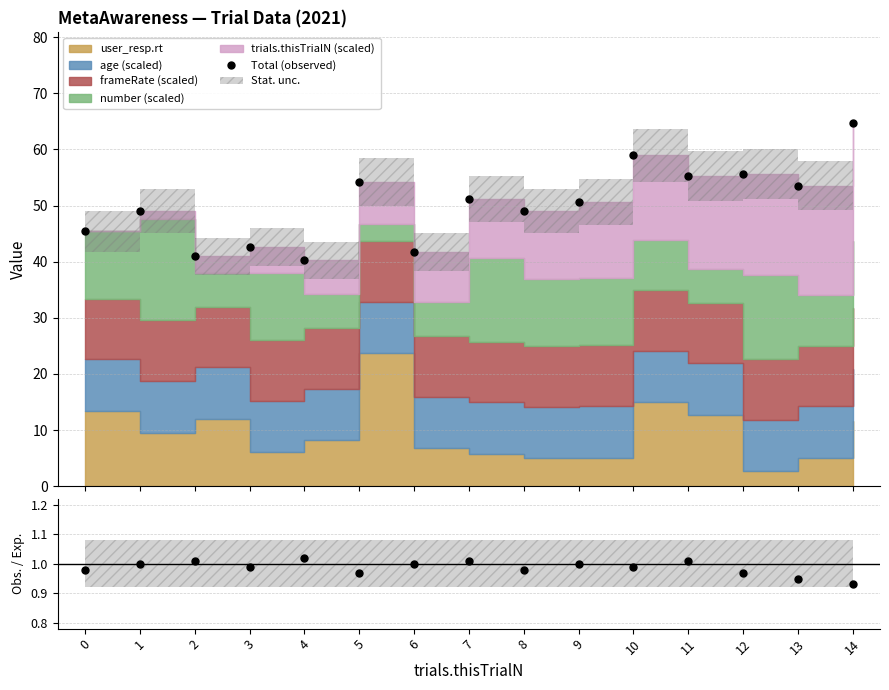

At which label does Total (observed) first exceed 50?

5